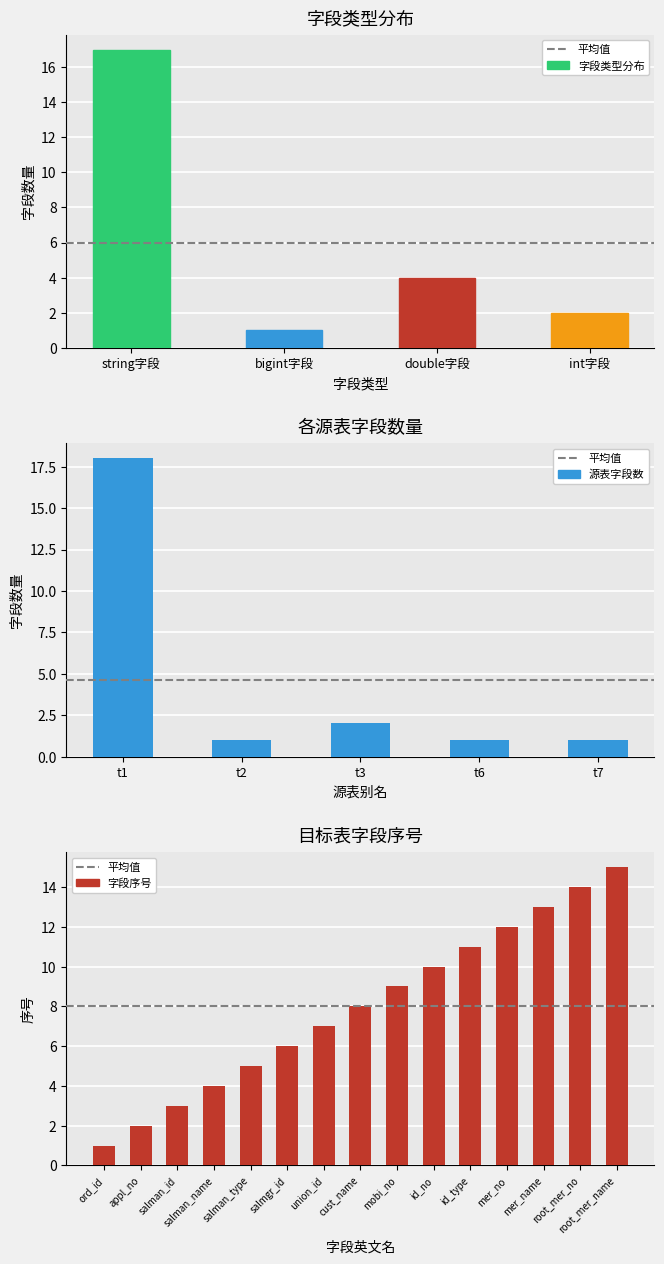

Where is 直接提取 nearest to the value 13?

mer_name